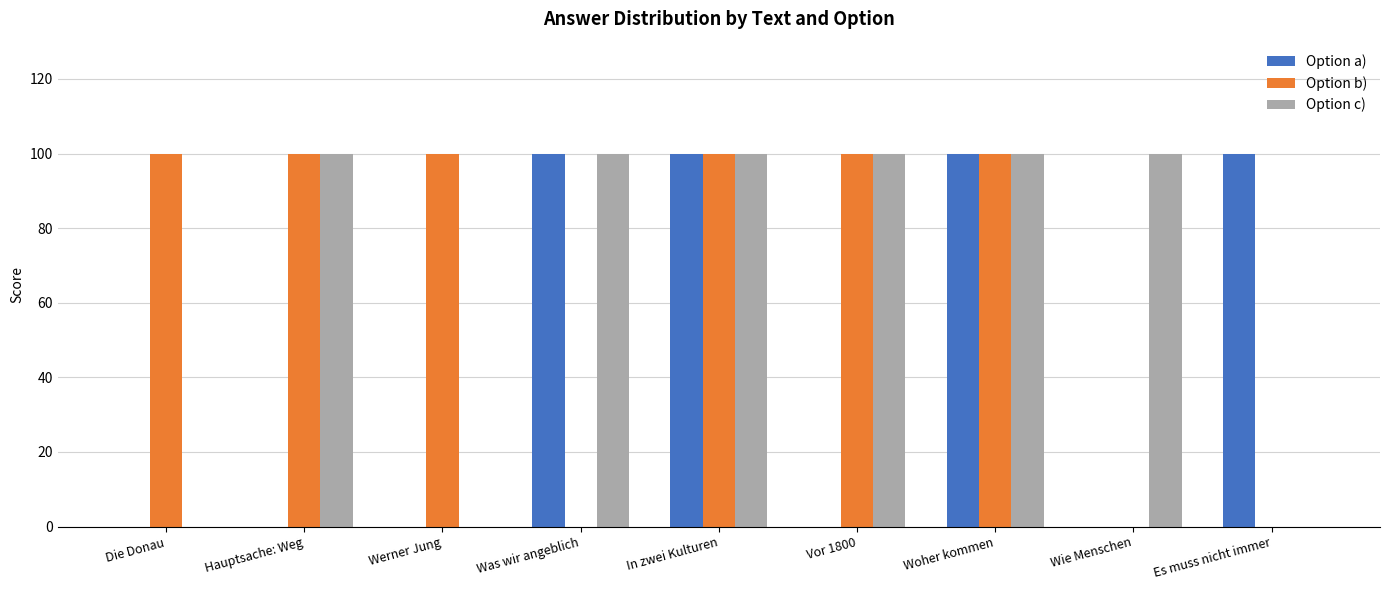

What is the approximate value of Option b) at In zwei Kulturen, to the nearest 5?

100